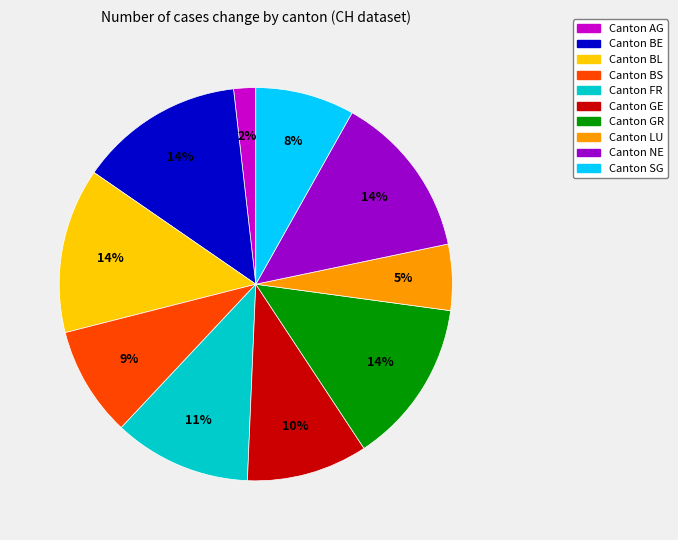

Is there a majority slice in this chart?

No